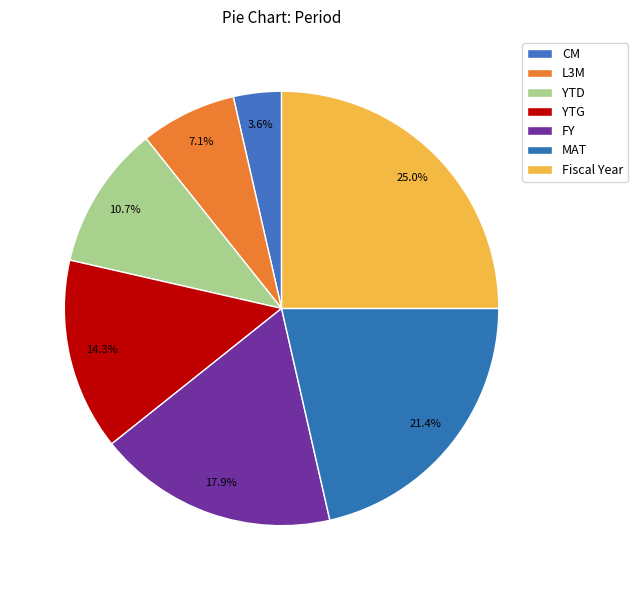

How many segments does this pie chart have?

7